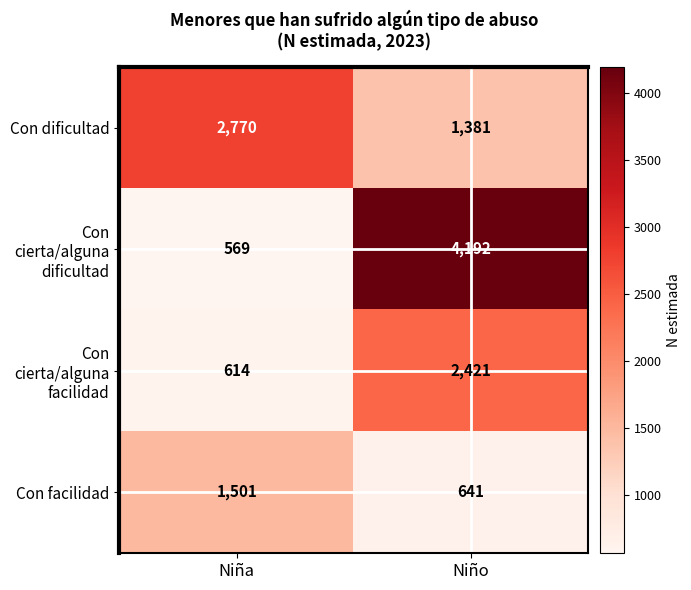

What is the smallest value displayed?

569